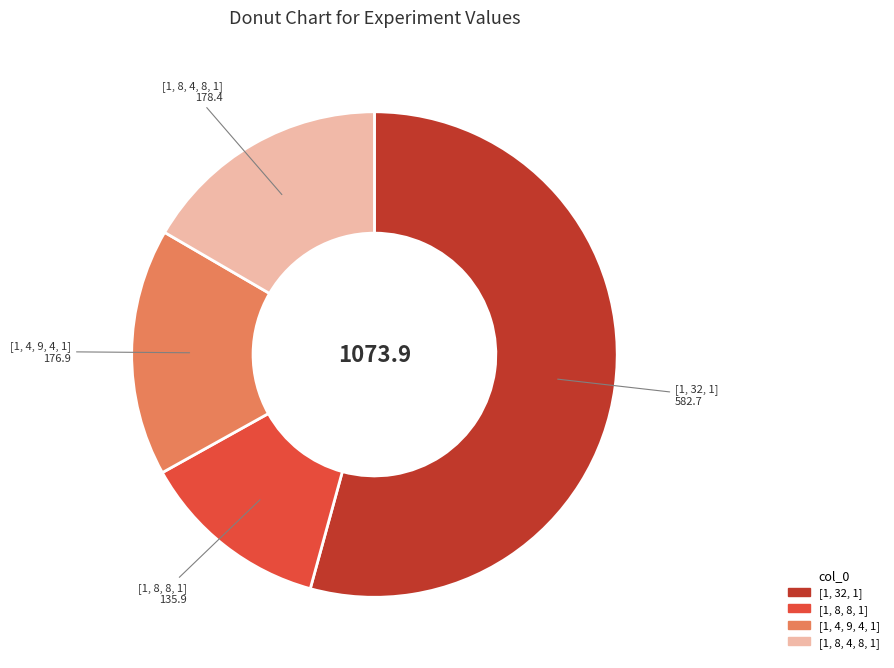

Does any single category account for the majority?

Yes